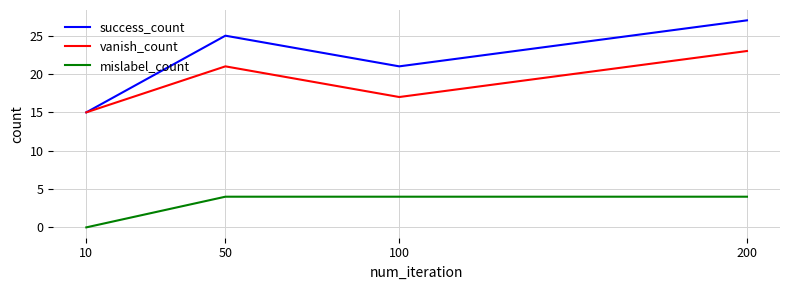

Which series changed the most between 10 and 100?

success_count